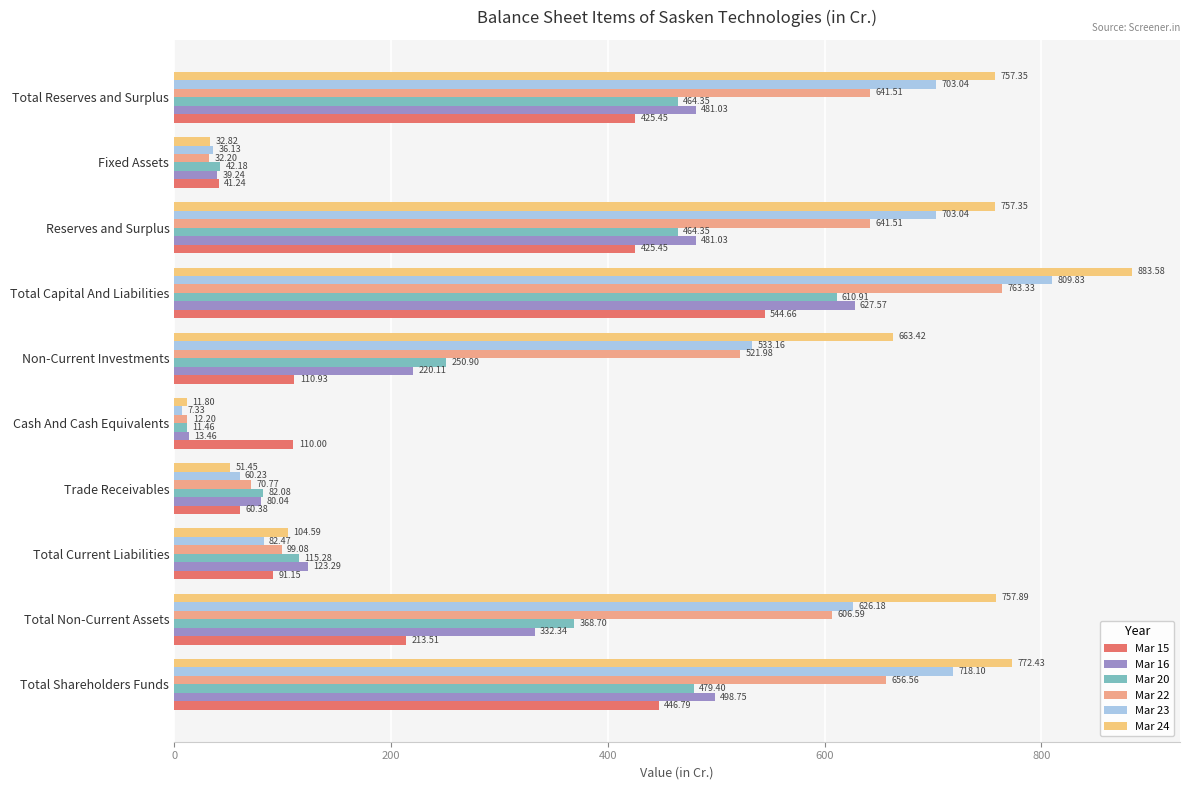

At how many categories does at least one series exceed 320?

6